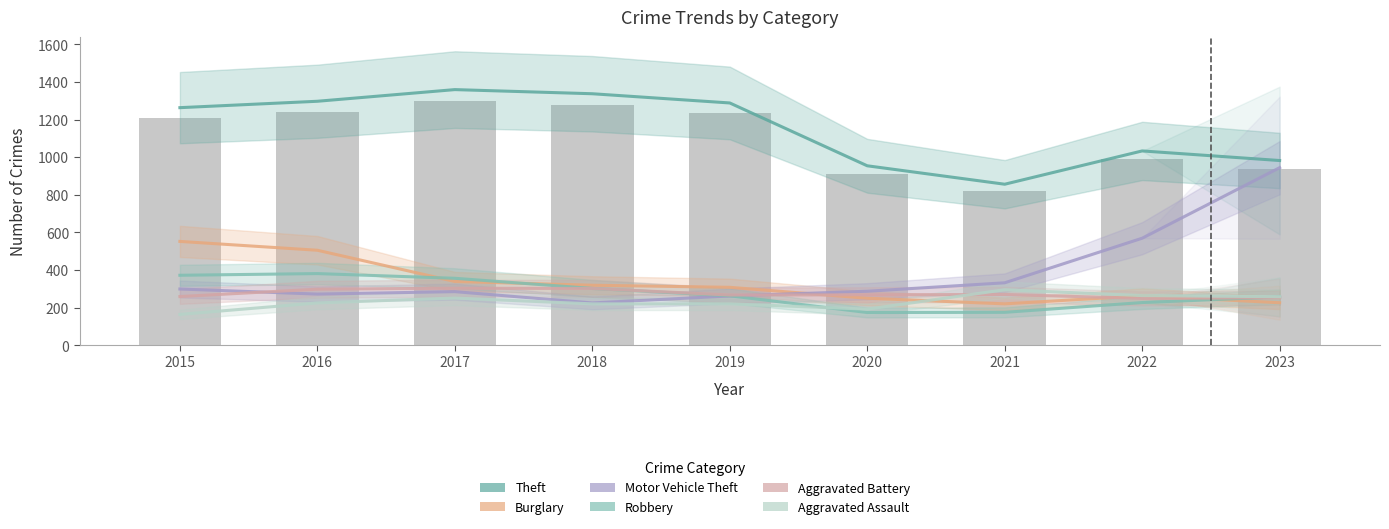

What is the difference between the Robbery values at 2017 and 2023?

99